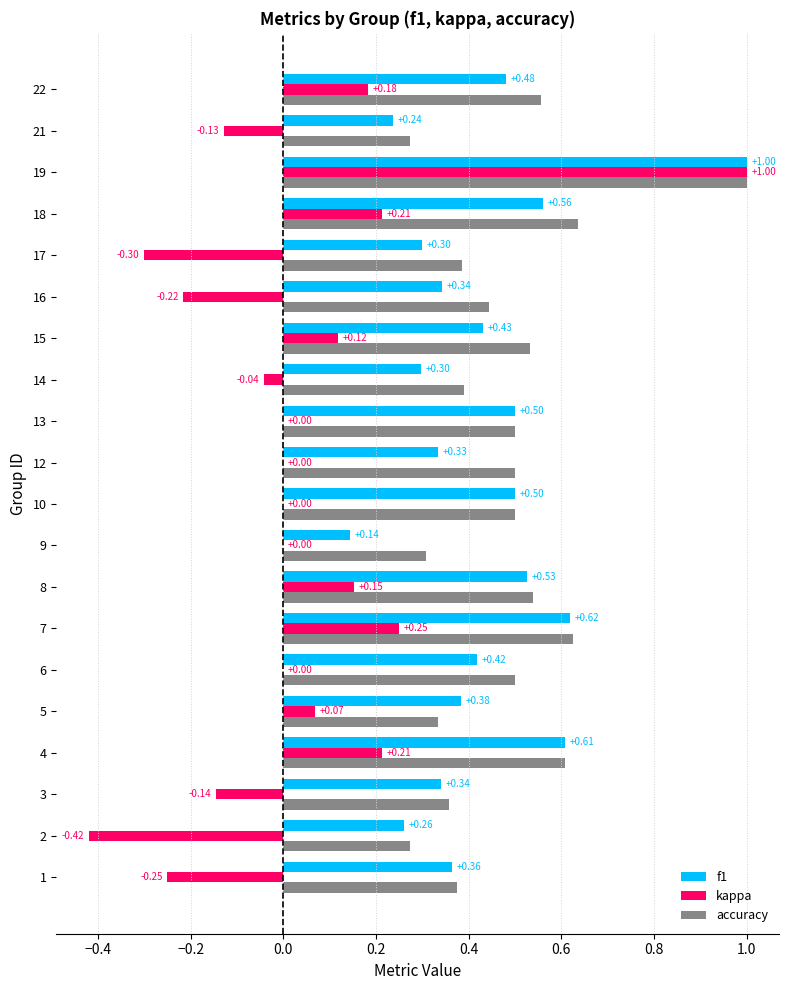

Which series has the largest total across all categories?

accuracy